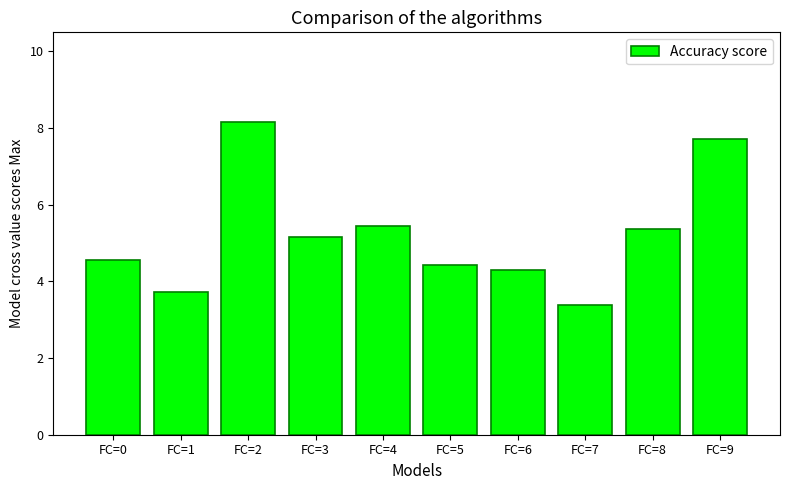

Reading left to right, transcribe all the data shown in this chart.

4.6	3.7	8.2	5.2	5.5	4.4	4.3	3.4	5.4	7.7